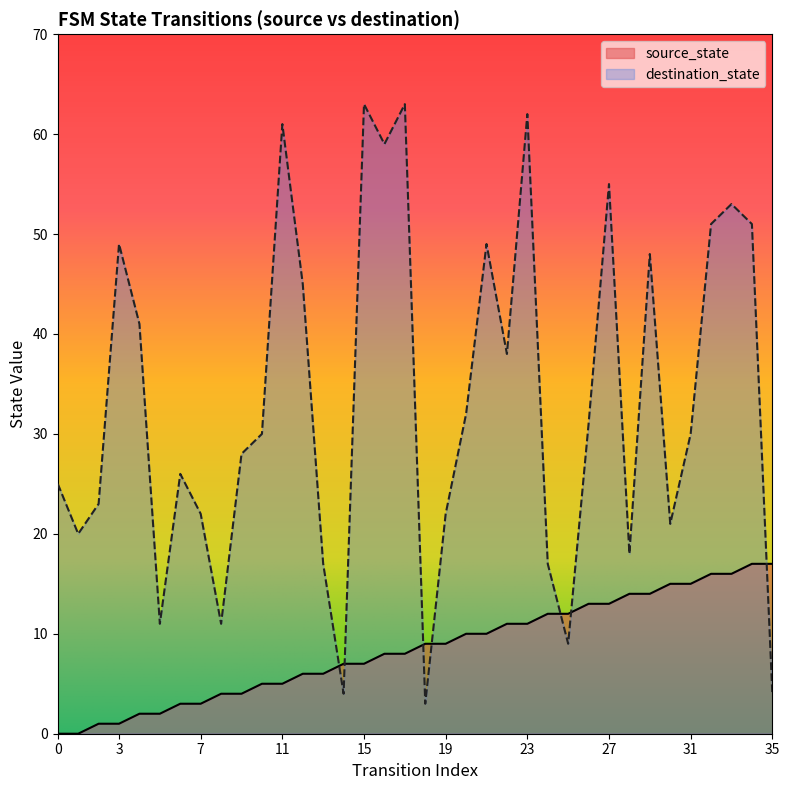

At which category does the chart reach its peak across all series?

15